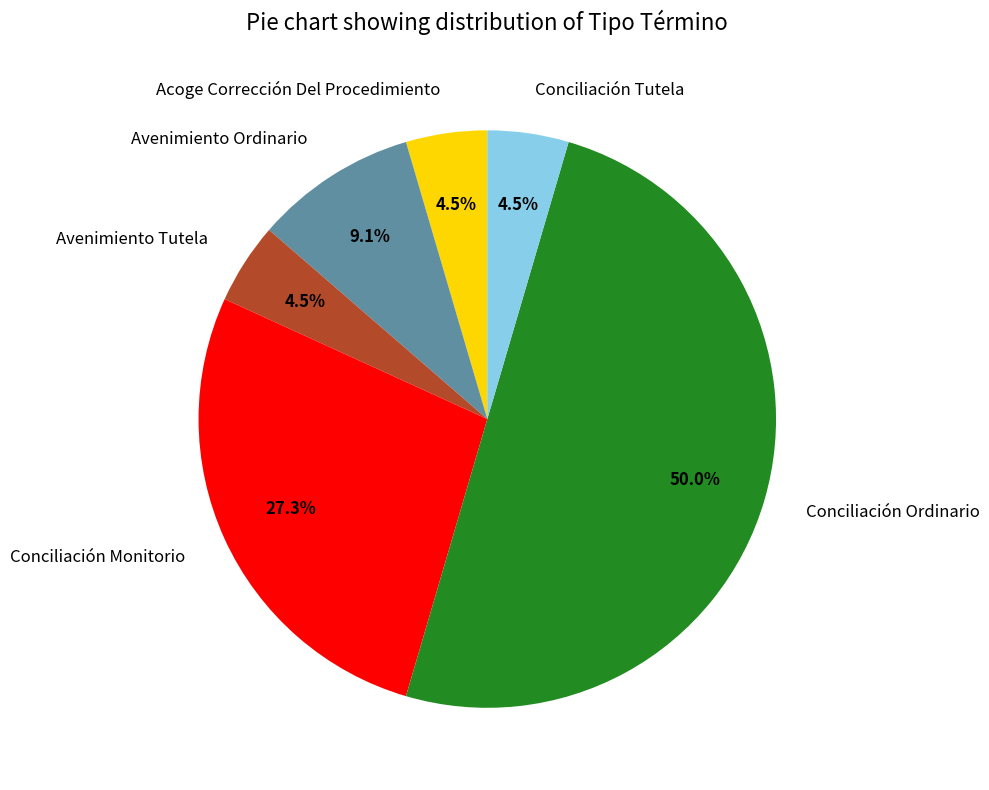

Is Acoge Corrección Del Procedimiento the majority of the pie?

No